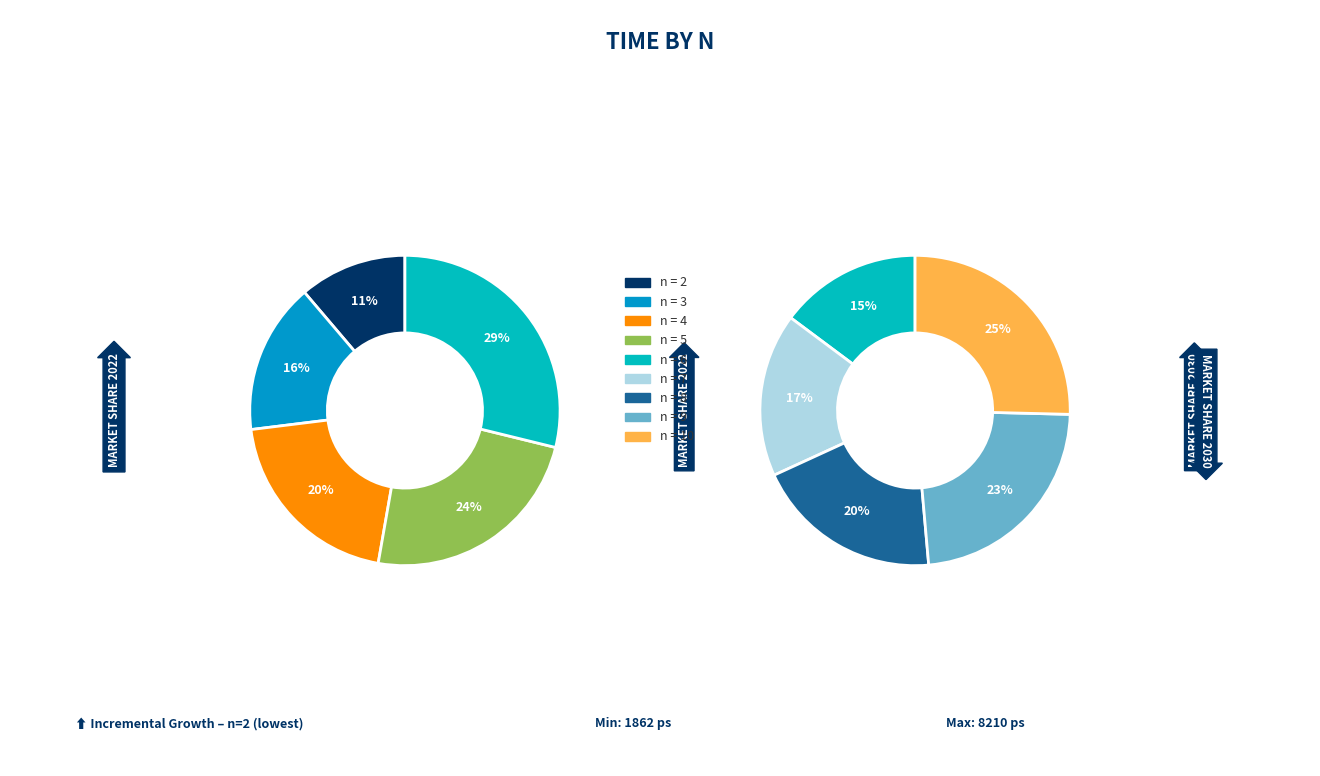

Which category has the smallest portion of the pie?

2